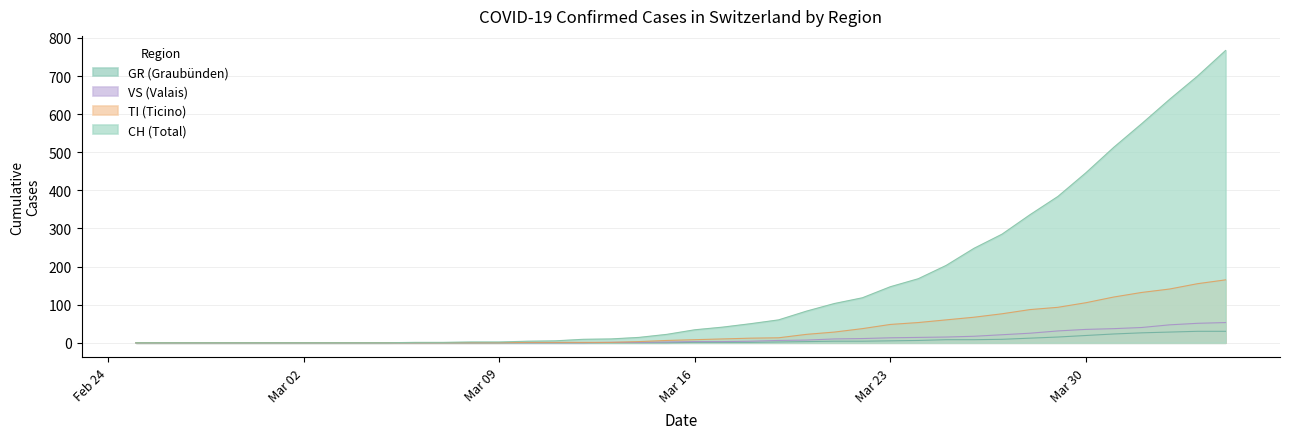

What is the greatest value displayed?

767